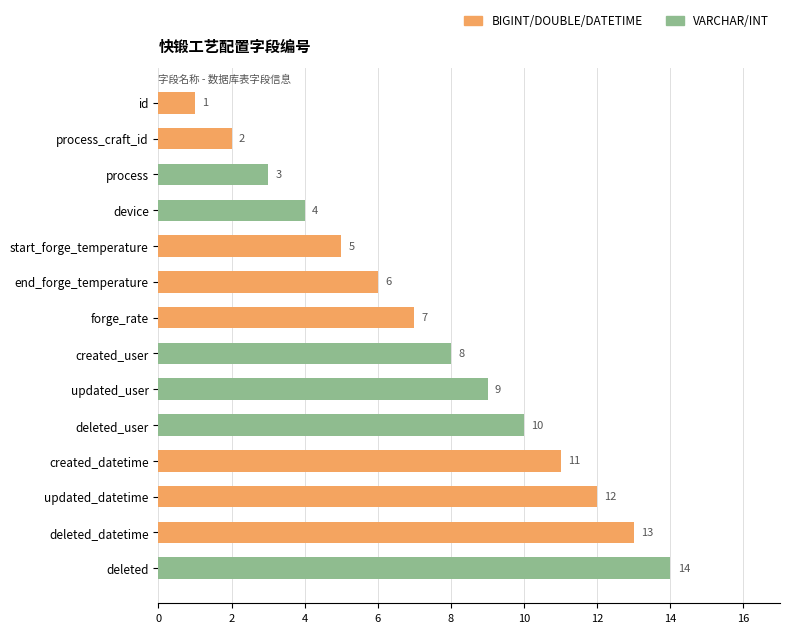

The chart shows a value of 8 at deleted. True or false?

False